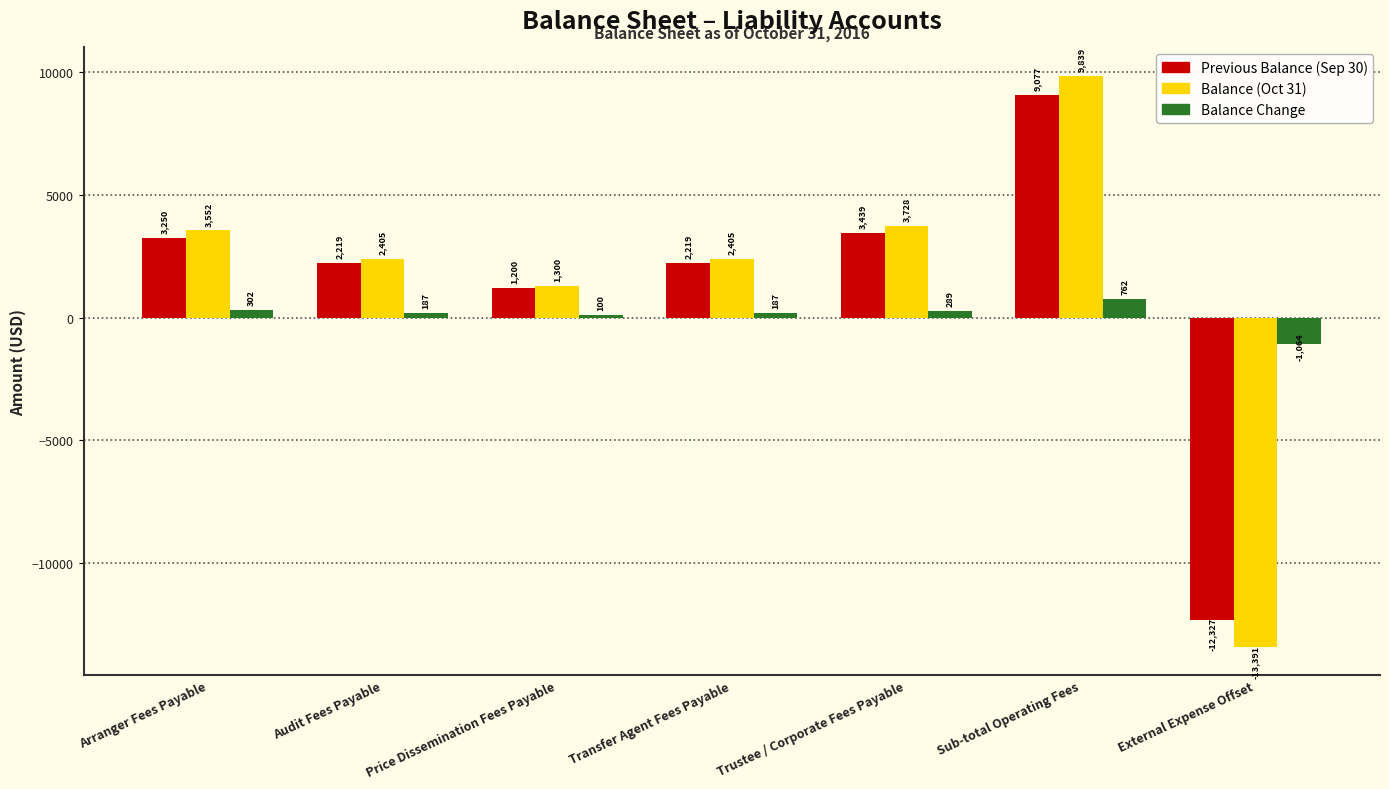

Where does the Previous Balance (Sep 30) series first go above 2218?

Arranger Fees Payable